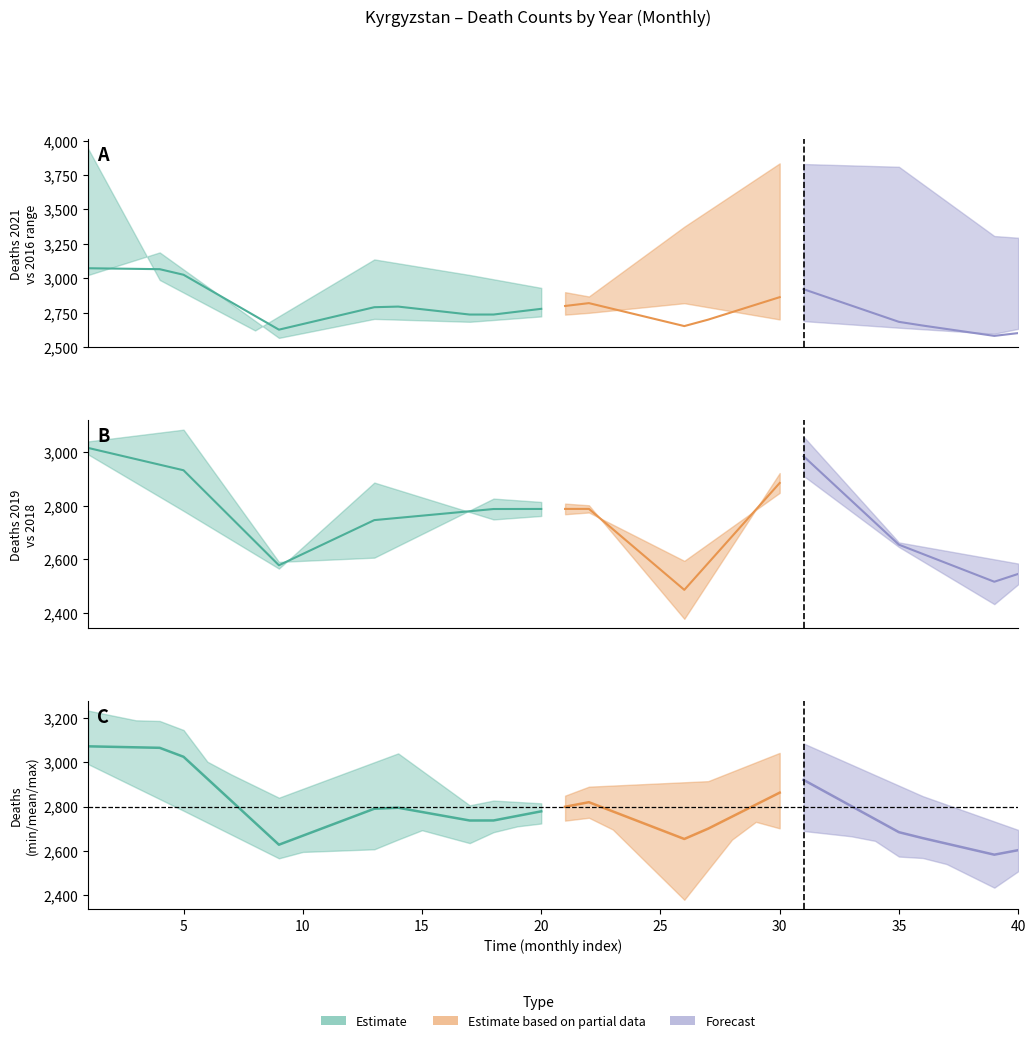

True or false: deaths_2021_all_ages has a value of 1985.2 at 22.

False